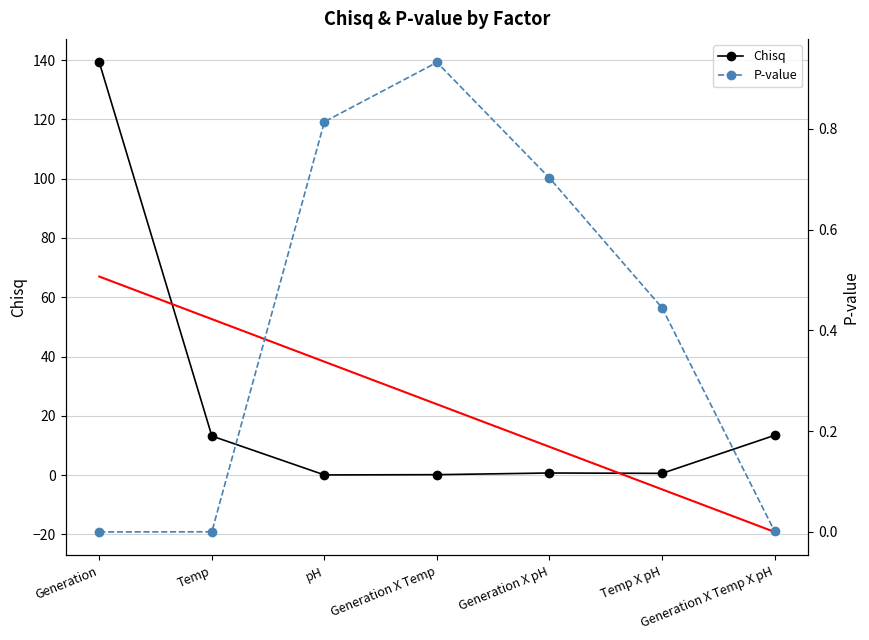

Which category has the highest value in the Chisq series?

Generation